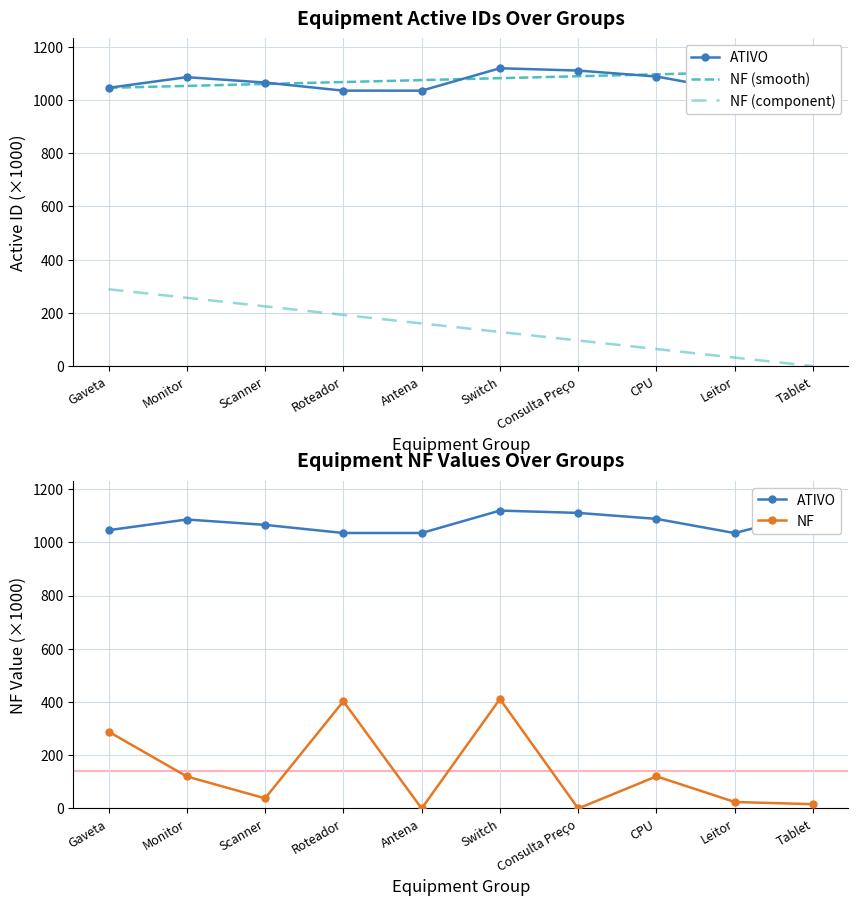

True or false: NF (component) and NF (smooth) cross at least once.

False